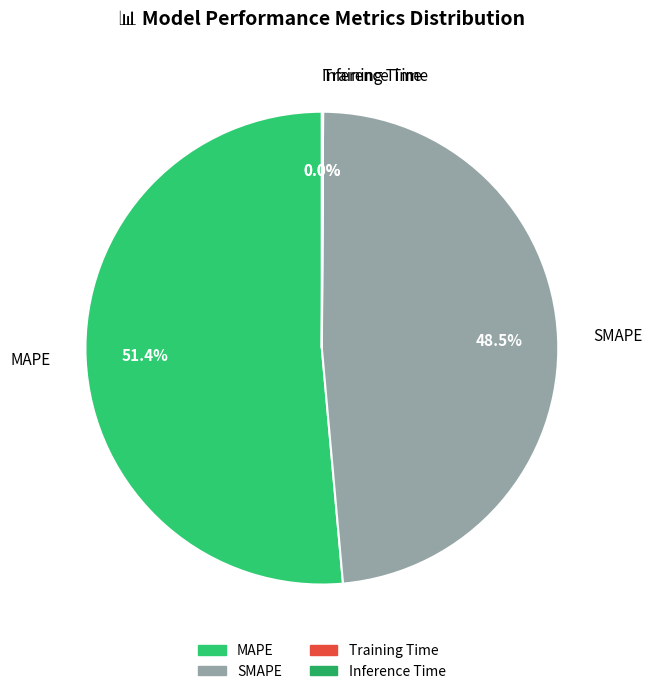

Which category accounts for the majority?

MAPE